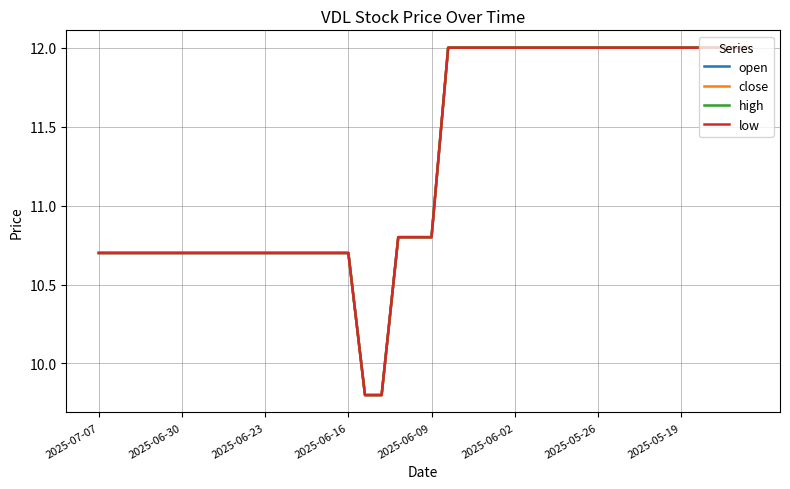

True or false: close and open cross at least once.

False